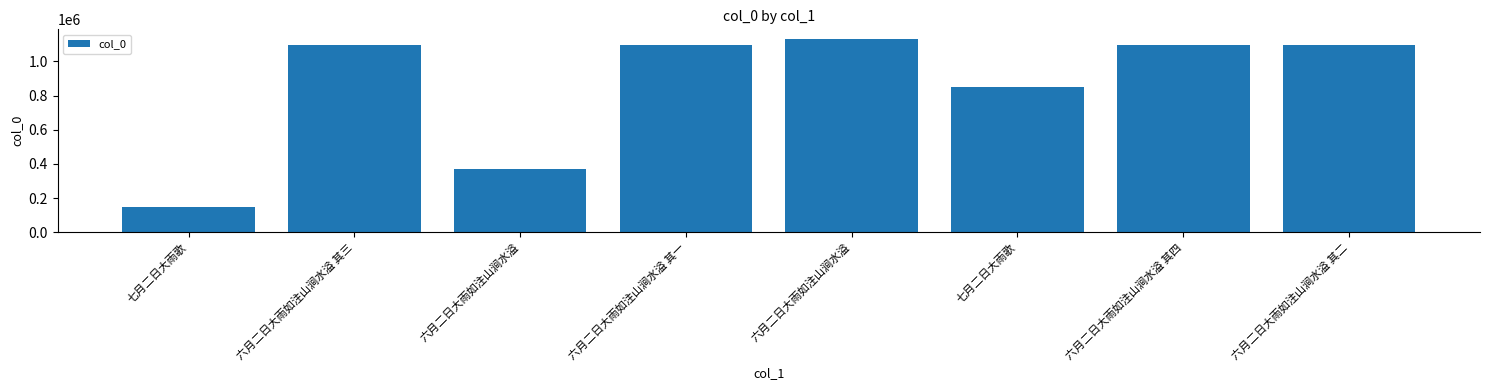

Between 六月二日大雨如注山涧水溢 其一 and 六月二日大雨如注山涧水溢, which is larger?

六月二日大雨如注山涧水溢